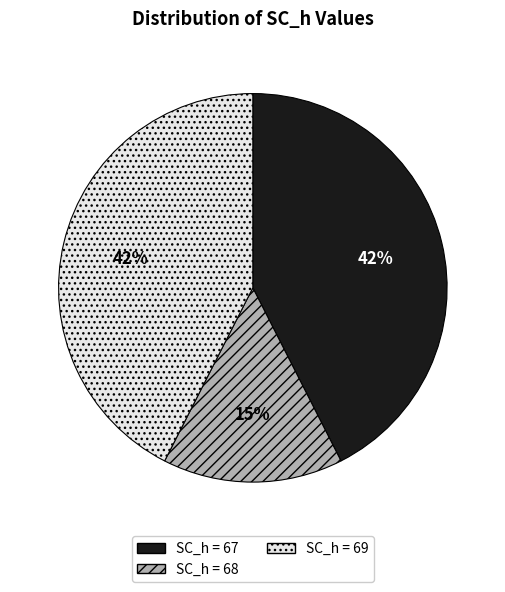

To the nearest percent, what portion does SC_h = 68 represent?

15%